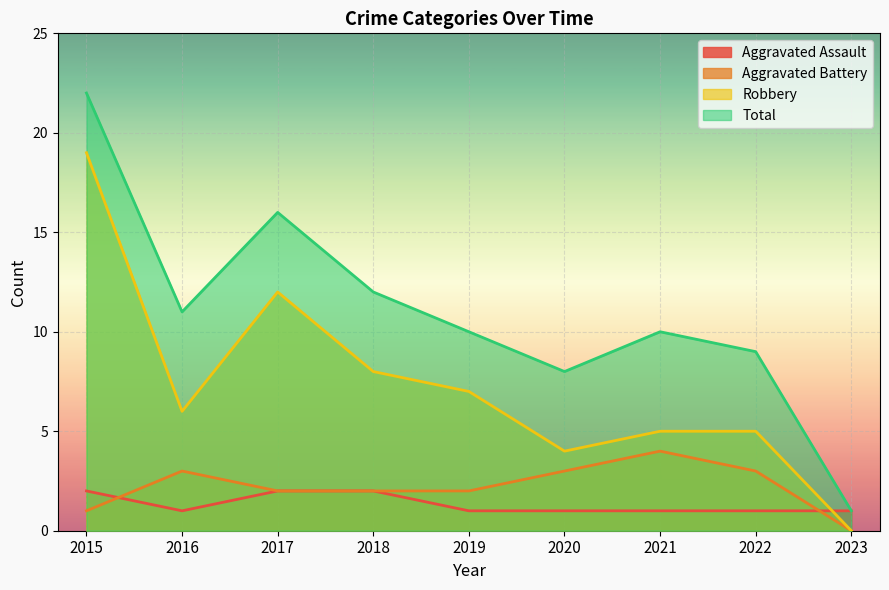

Is it true that Aggravated Battery equals 4 at 2021?

True